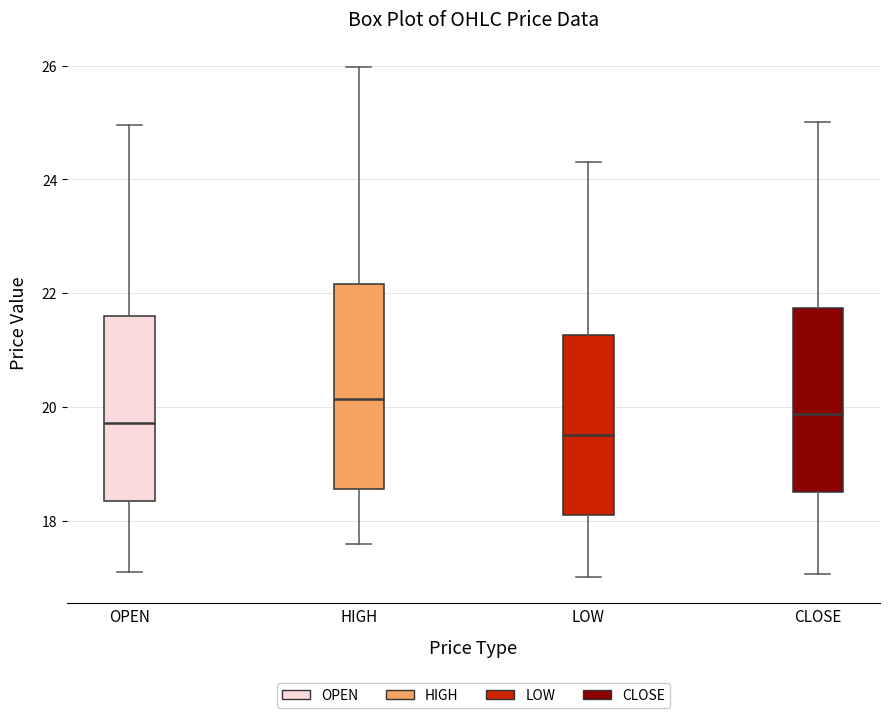

Reading left to right, read every box against the y-axis: the position of its median line, the range the box covers, and the ends of its whiskers. The values are not printed on the chart, so give them approximately, as read against the axis.

OPEN: median 19.8, box 18.4 to 21.6, whiskers 17.2 to 25.0
HIGH: median 20.2, box 18.6 to 22.2, whiskers 17.6 to 26.0
LOW: median 19.6, box 18.0 to 21.2, whiskers 17.0 to 24.4
CLOSE: median 19.8, box 18.4 to 21.8, whiskers 17.0 to 25.0